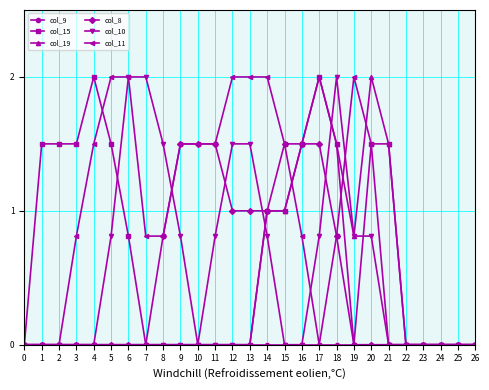

True or false: col_19 and col_11 intersect in this chart.

True